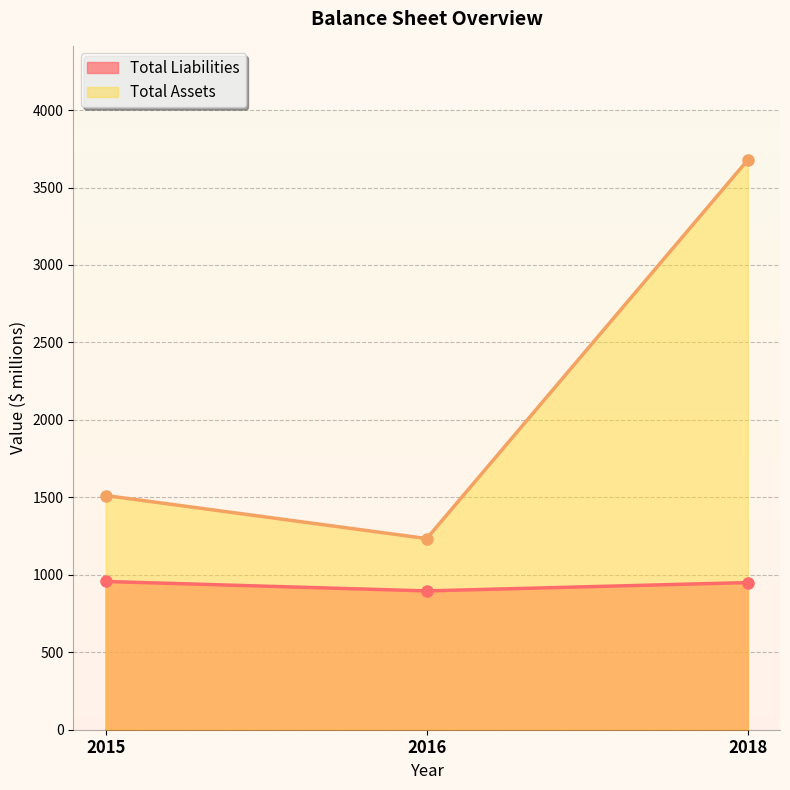

What is the sum of the Total Assets values at 2015 and 2016?

2746